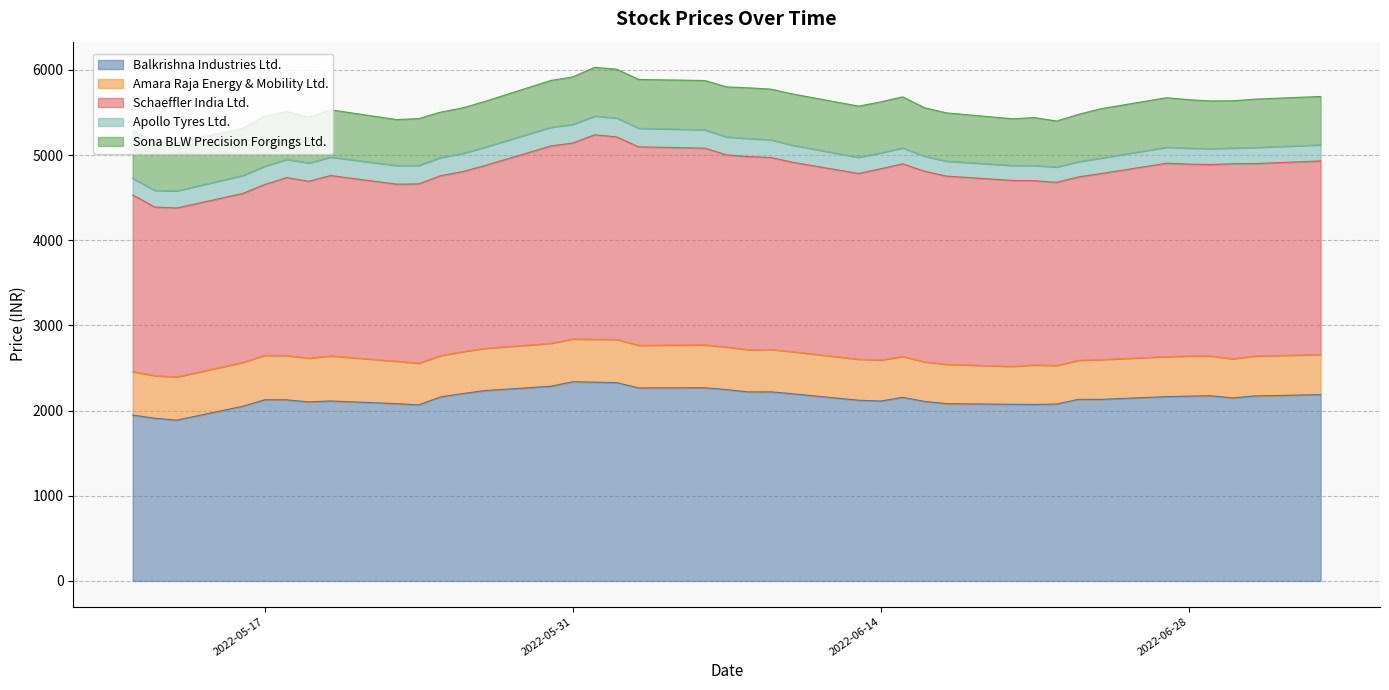

Which category has the lowest value in the Schaeffler India Ltd. series?

2022-05-12